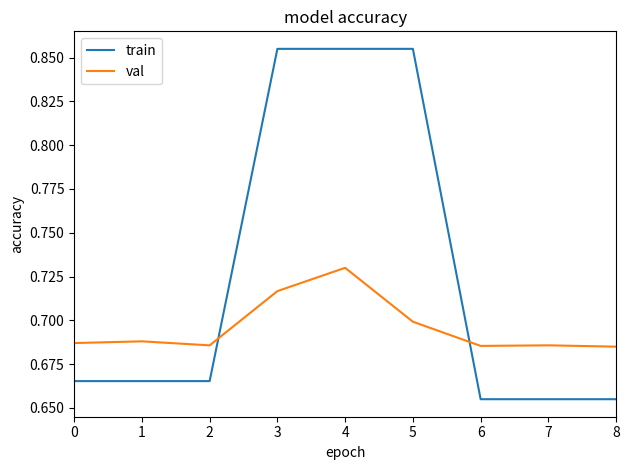

Where do val and train first cross each other?

2 and 3